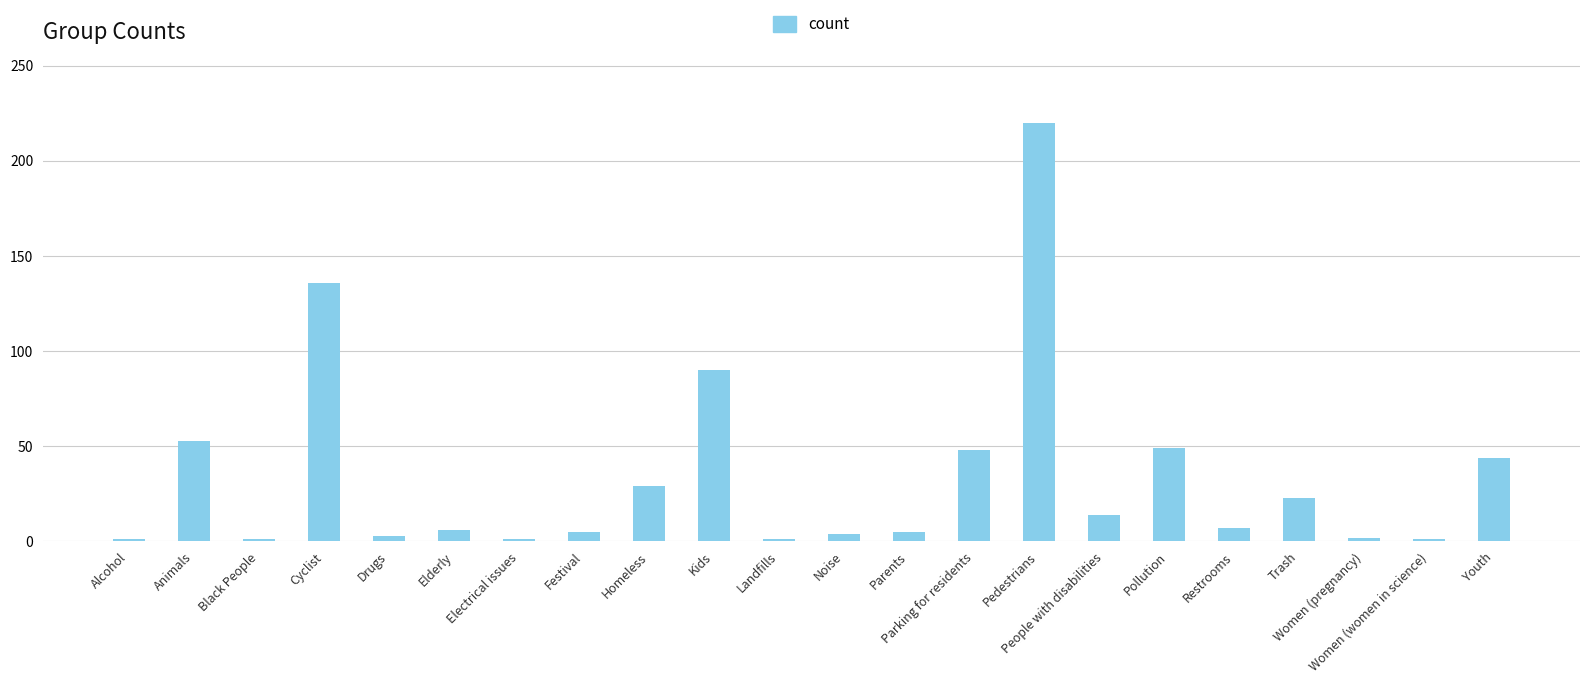

What is the value of the 22nd bar from the left?

44